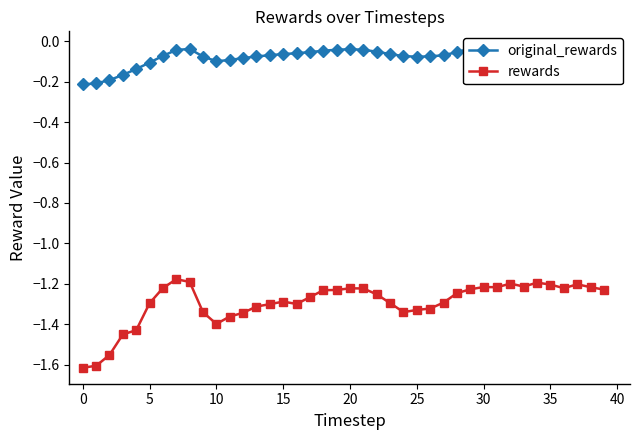

Which series has the widest spread of values?

rewards